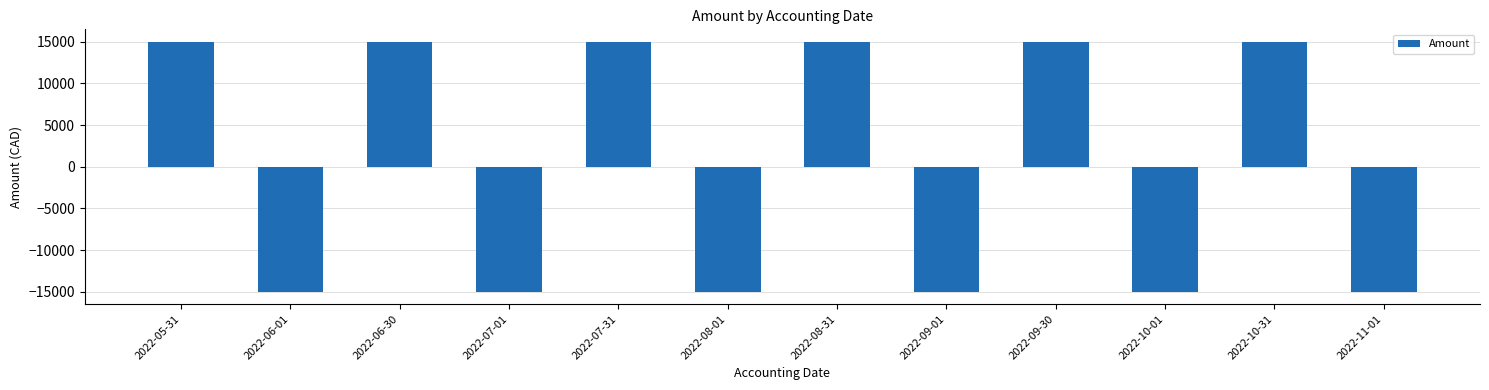

Which has a higher value, 2022-10-01 or 2022-05-31?

2022-05-31